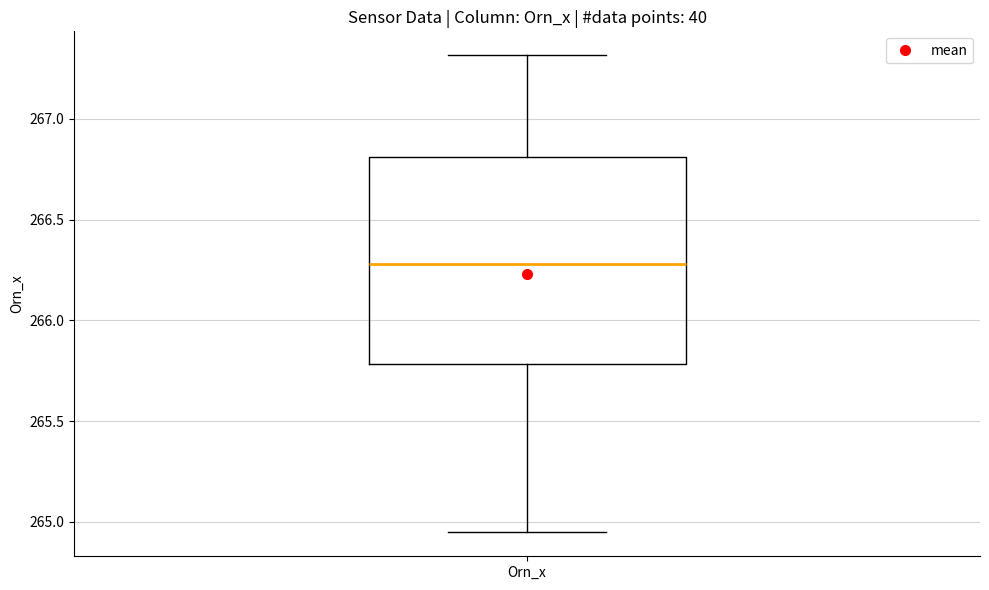

Read this box plot against the y-axis: the position of the median line, the range covered by the box, and the ends of both whiskers. The values are not printed on the chart, so give them approximately, as read against the axis.

median 266.30, box 265.80 to 266.80, whiskers 264.95 to 267.30